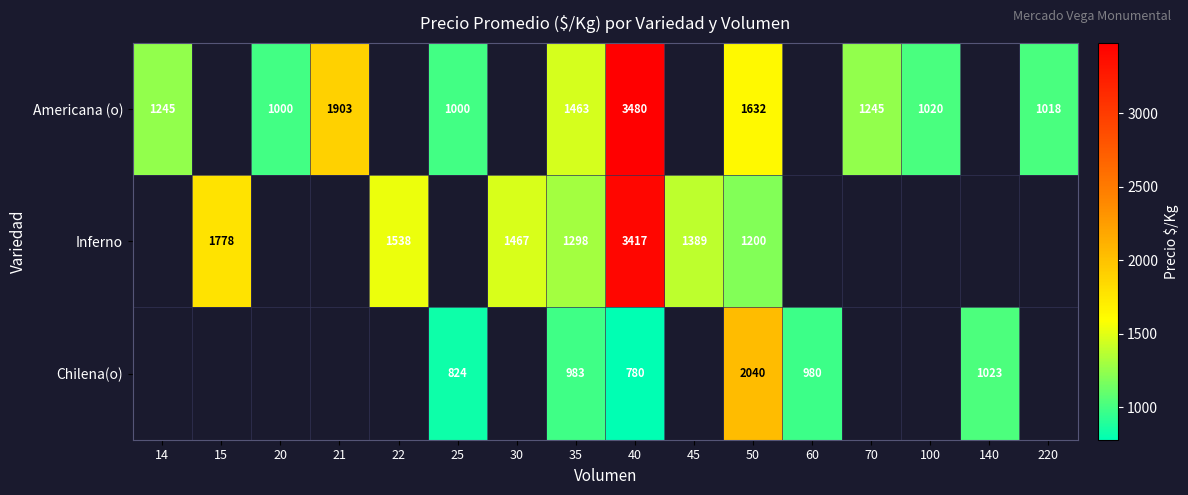

Is it true that Chilena(o) equals 2040 at 50?

True